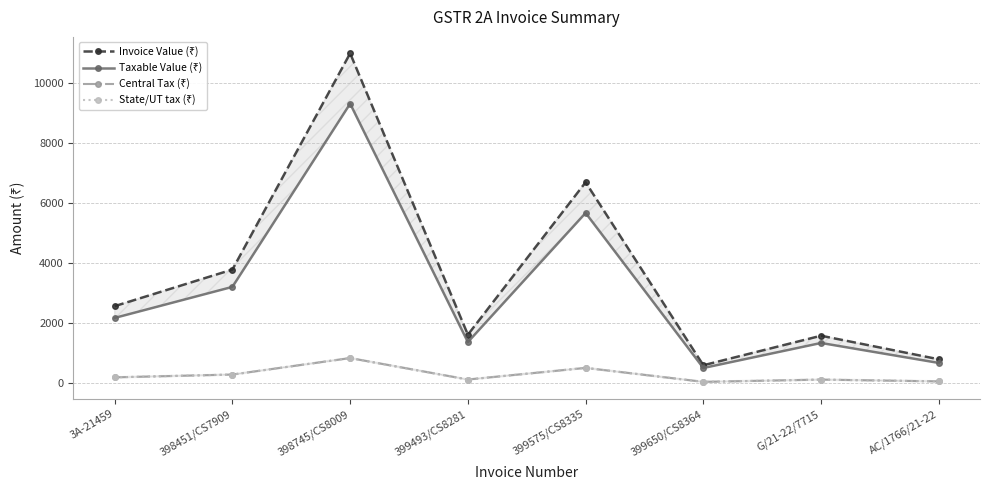

Which category has the lowest value in the Taxable Value (₹) series?

399650/CS8364